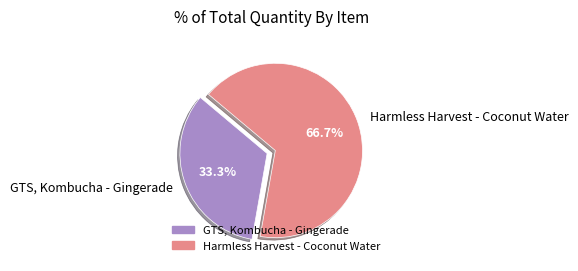

Which category has the biggest portion of the pie?

Harmless Harvest - Coconut Water